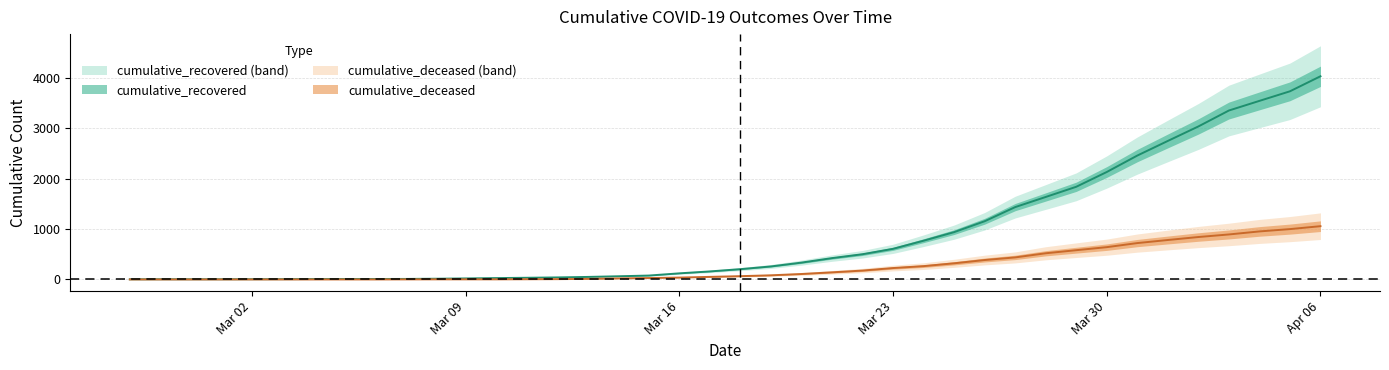

True or false: cumulative_deceased and cumulative_recovered intersect in this chart.

False